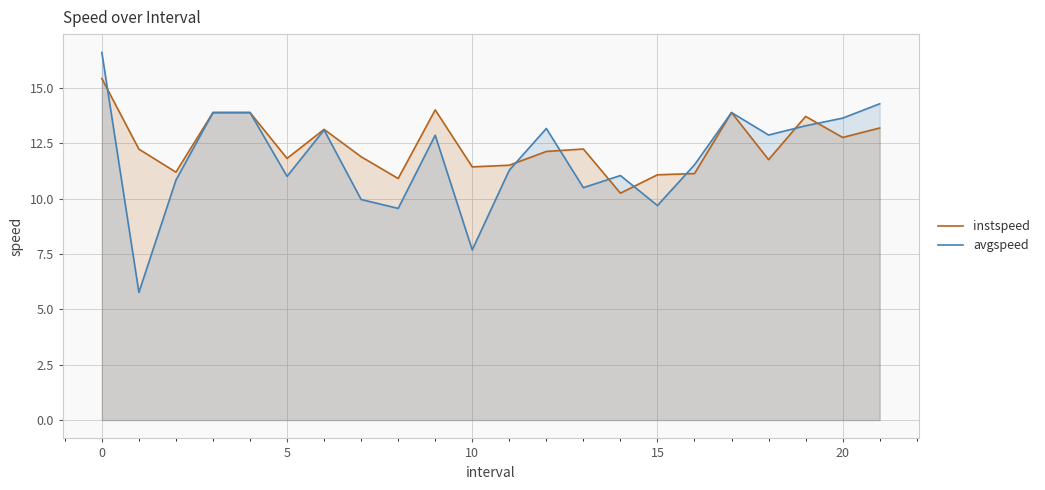

The instspeed series shows 2.9 at 21. True or false?

False